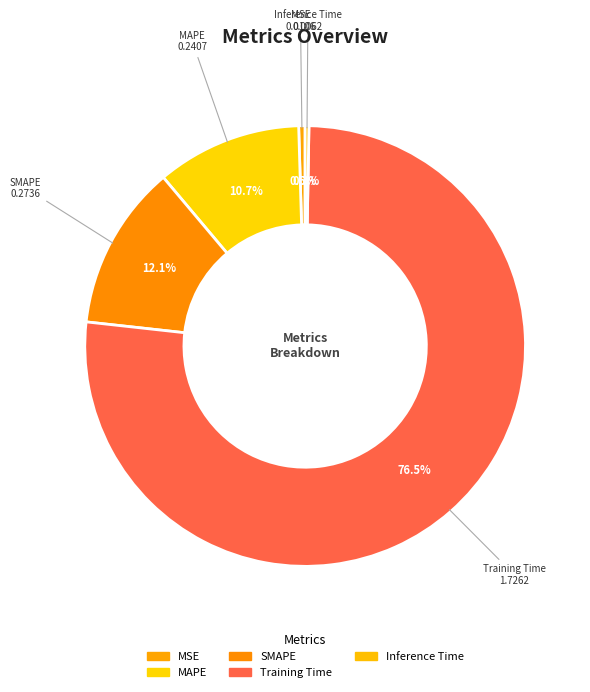

Which has a higher value, SMAPE or MSE?

SMAPE